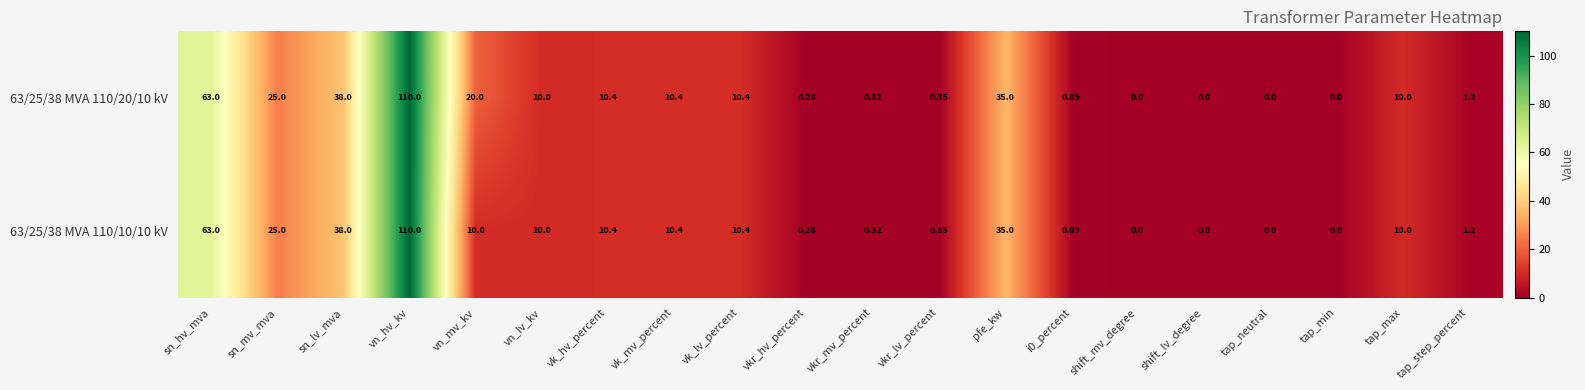

Which label corresponds to the largest value in the chart?

vn_hv_kv